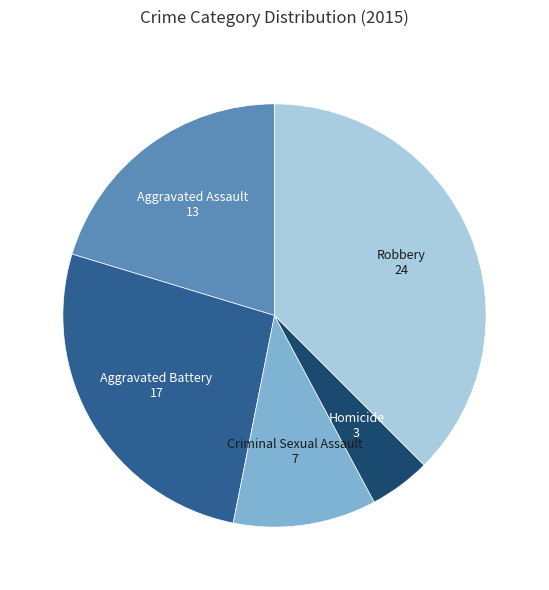

Which slice is the smallest?

Homicide